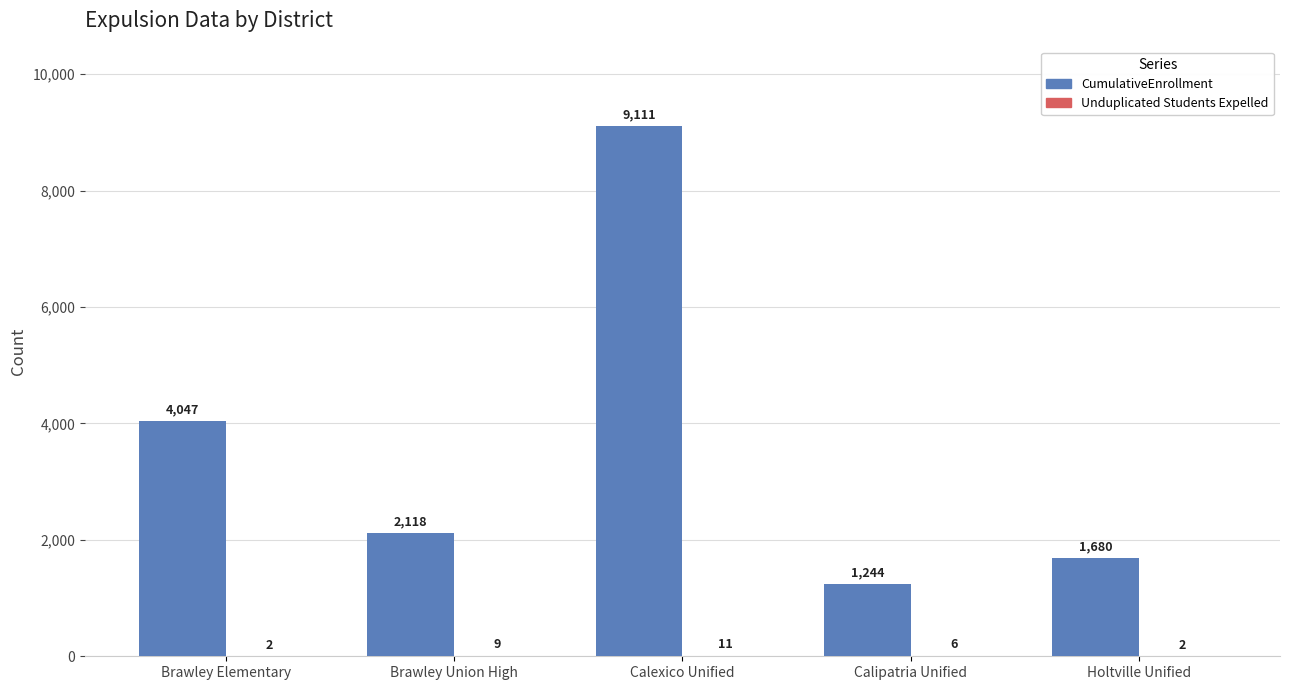

Which label corresponds to the largest value in the chart?

Calexico Unified